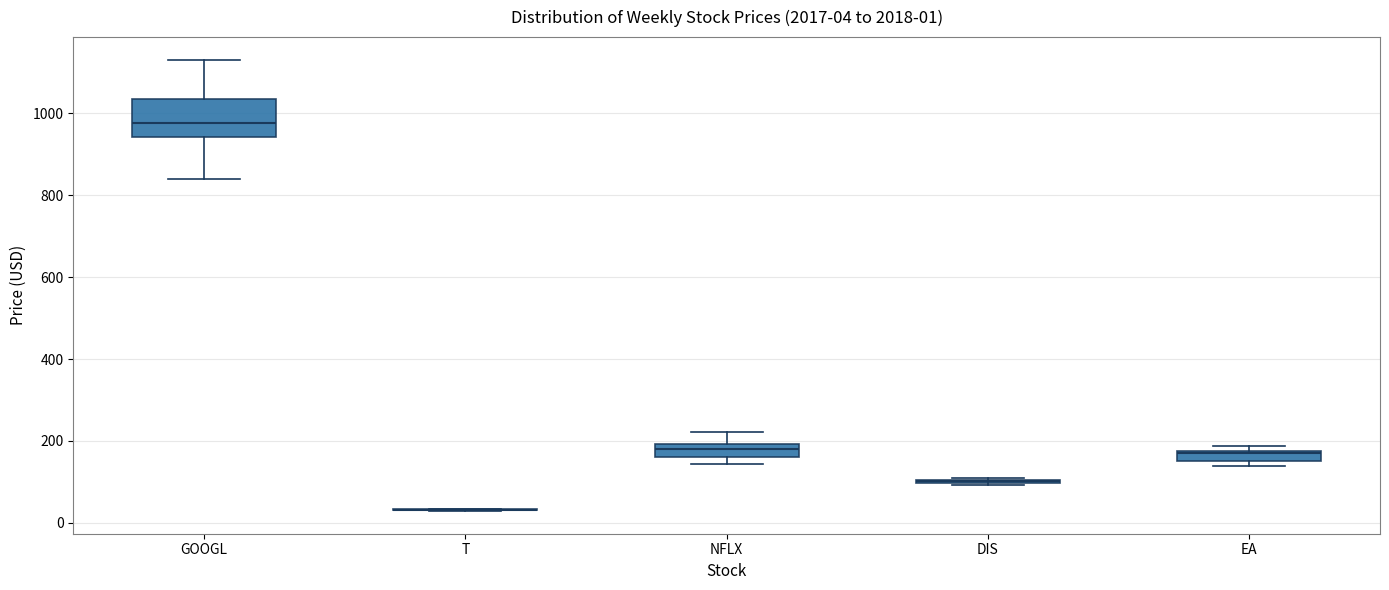

Comparing the boxes themselves (not the whiskers), which one is the tallest?

GOOGL